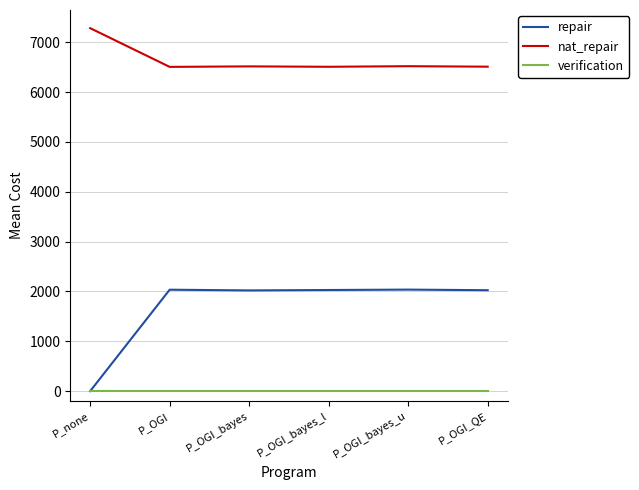

At which category does the chart reach its peak across all series?

P_none